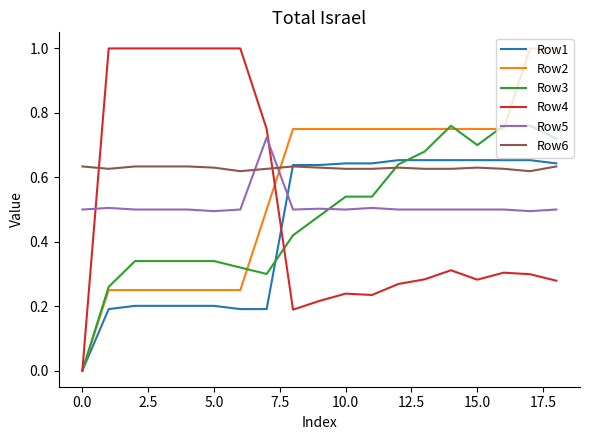

True or false: Row6 and Row4 cross at least once.

True